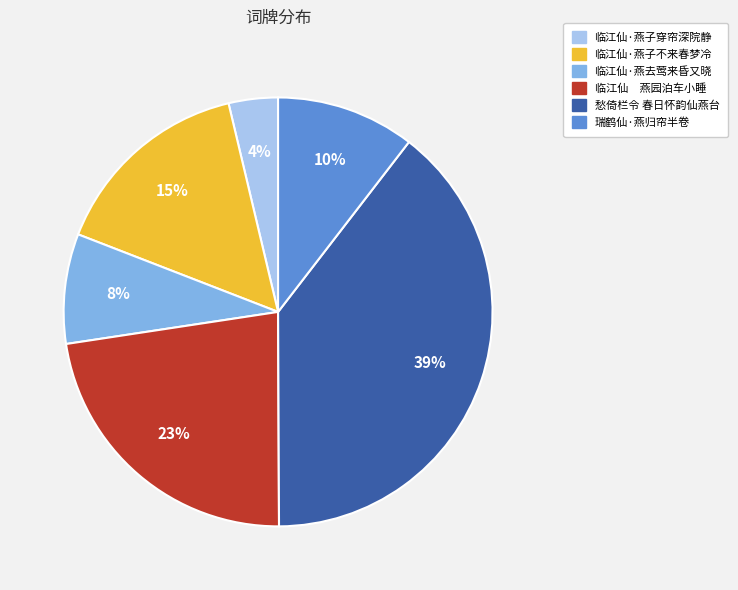

Which has a higher value, 临江仙·燕子不来春梦冷 or 临江仙 燕园泊车小睡?

临江仙 燕园泊车小睡